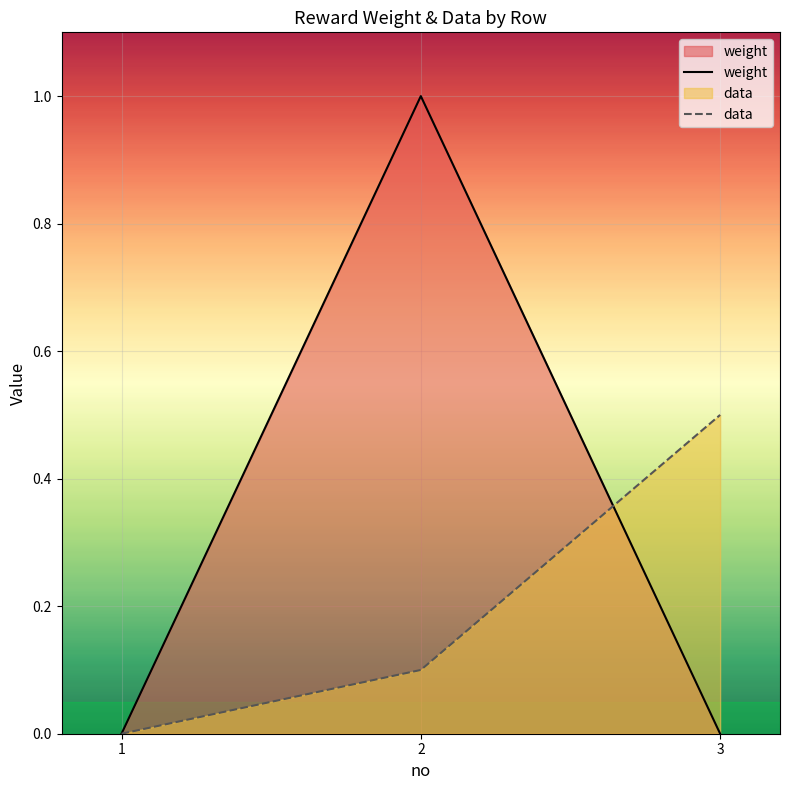

Count the values in the range 0 to 1.

3